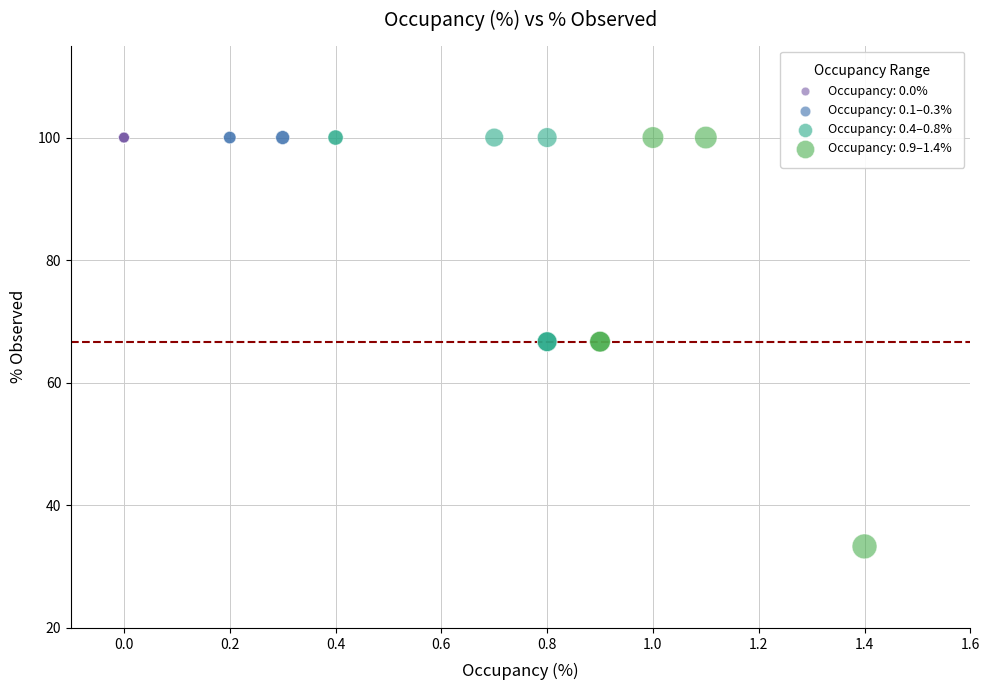

Which series contains the lowest Y value?

Occupancy: 0.9–1.4%